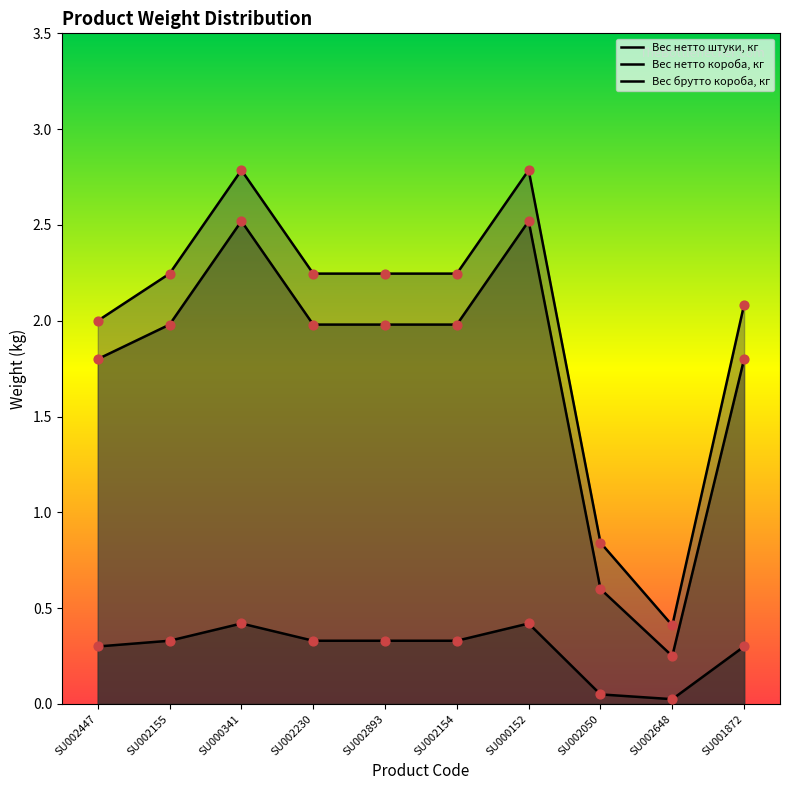

At how many categories does at least one series exceed 0?

10